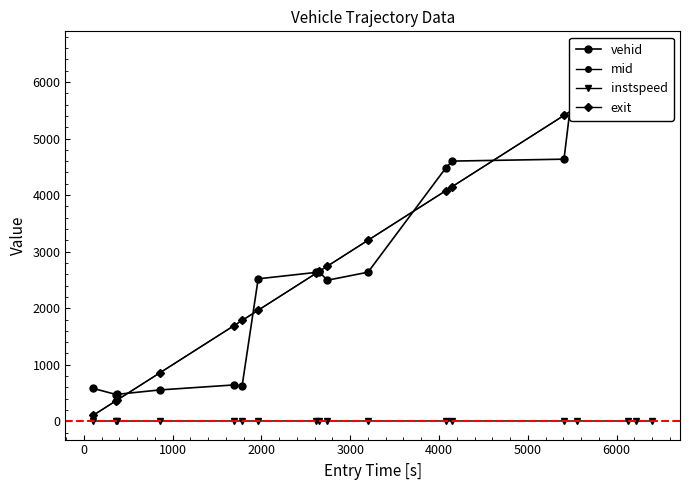

Is this an area chart (filled region under the line)?

No